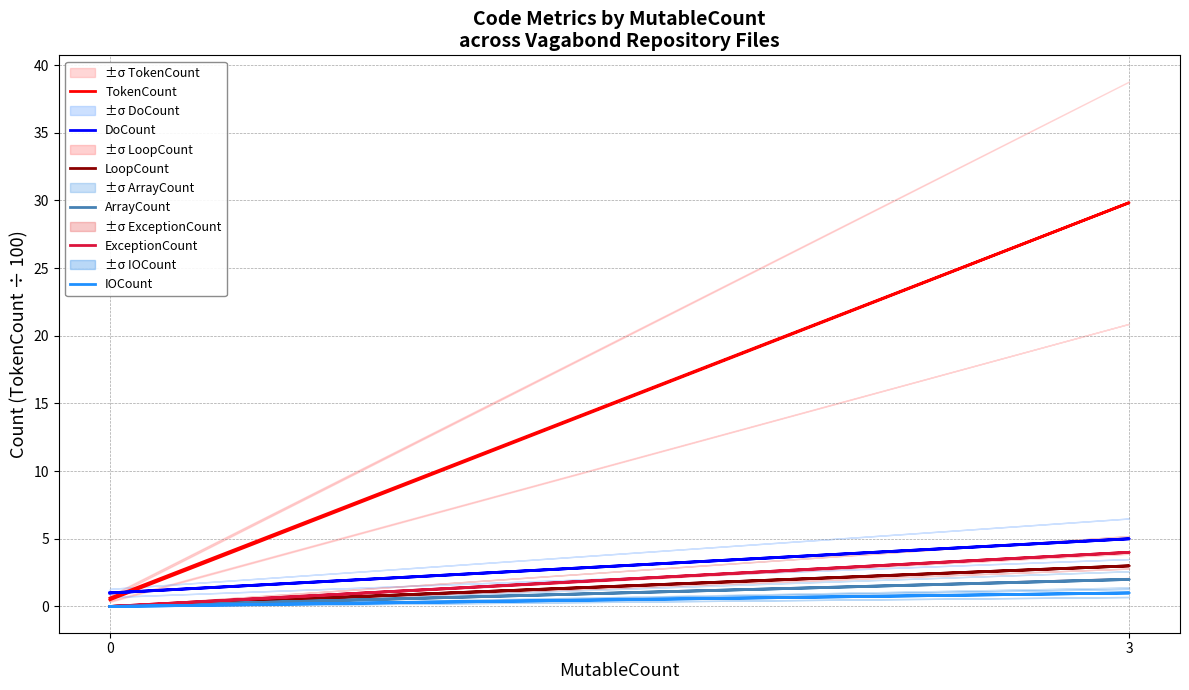

Between 0 and 3, which is larger?

3